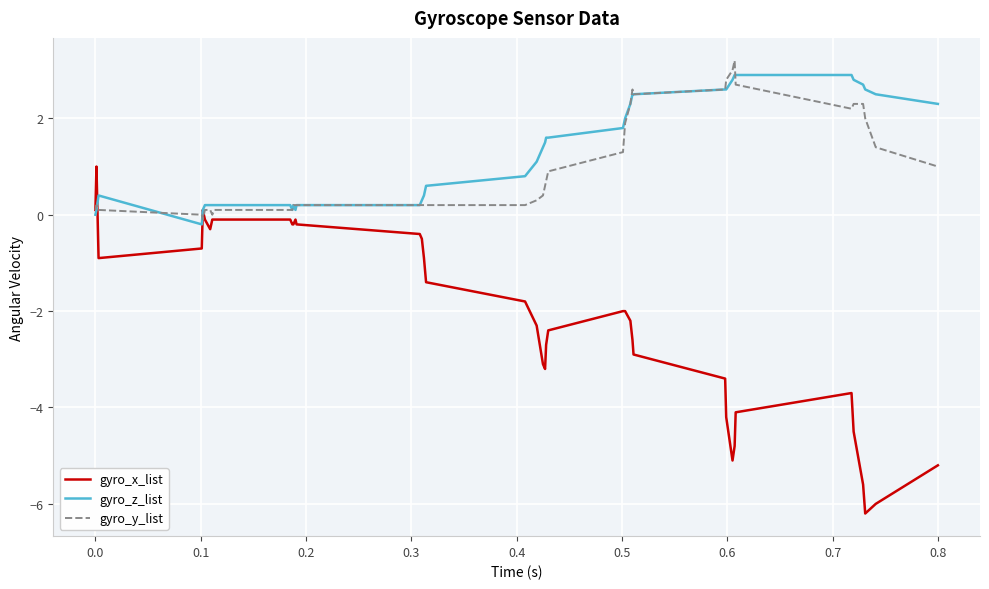

What is the lowest value of the gyro_x_list series?

-6.2